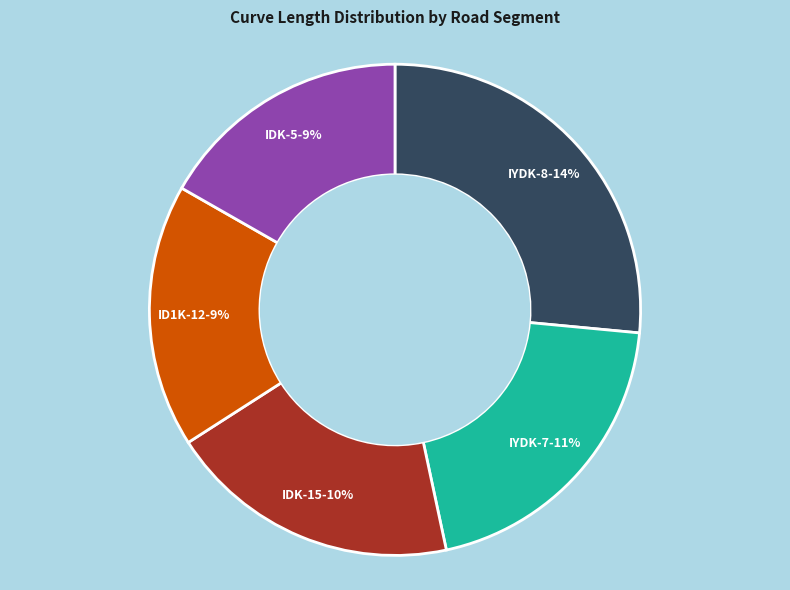

What is the largest slice in the pie chart?

IYDK-8